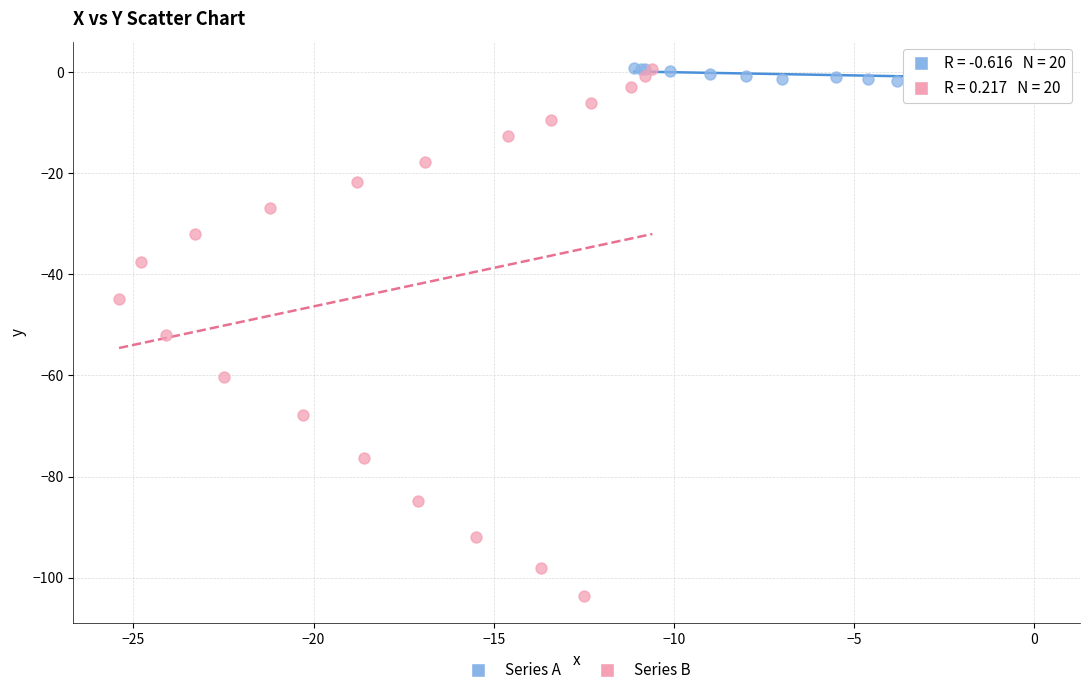

Which series reaches the minimum Y coordinate?

Series B